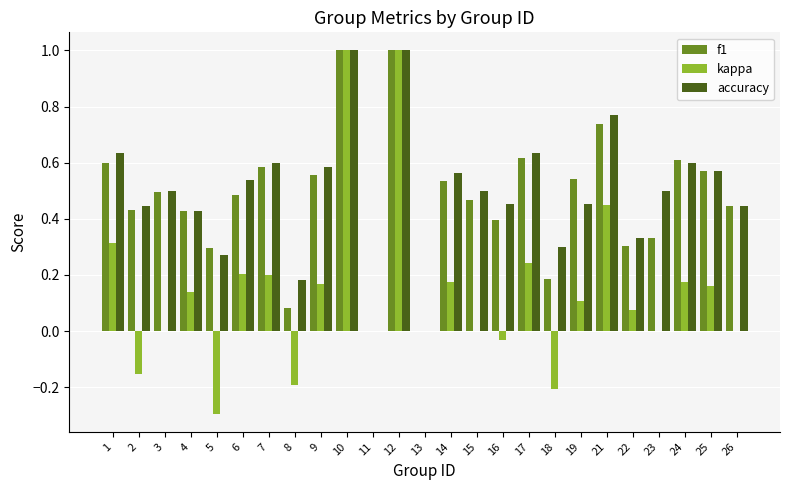

What is the highest value of the kappa series?

1.0